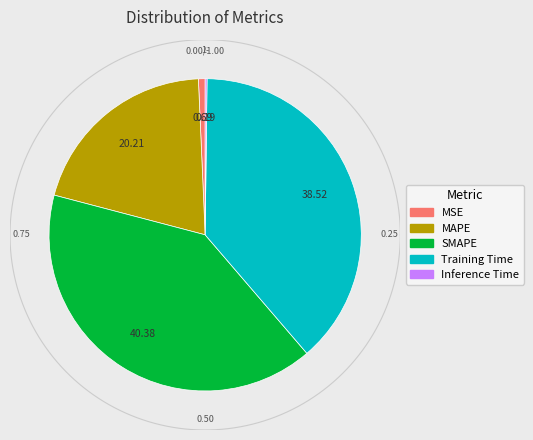

To the nearest percent, what percentage of the pie is Training Time?

39%